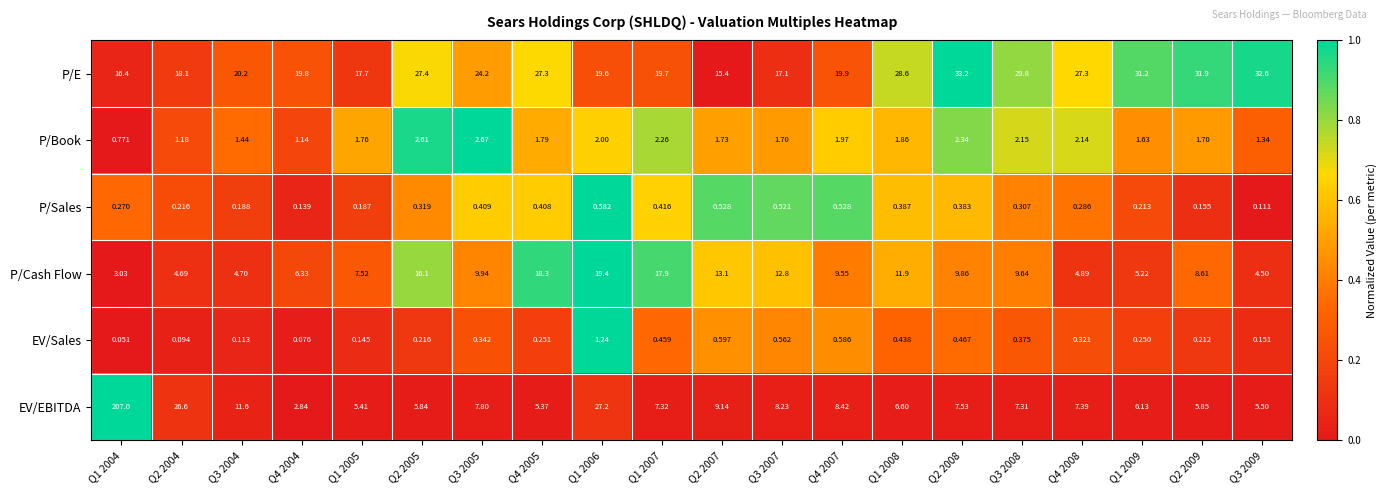

Rank the series by their maximum value, from highest to lowest.

EV/EBITDA, P/E, P/Cash Flow, P/Book, EV/Sales, P/Sales